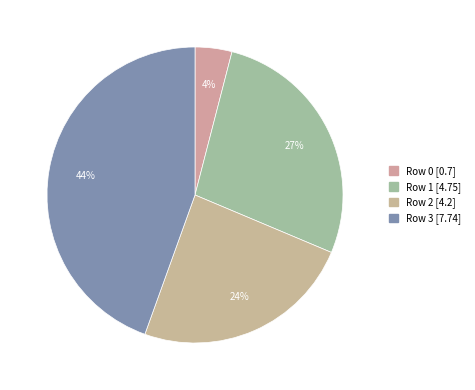

Does Row 2 represent more than half of the total?

No